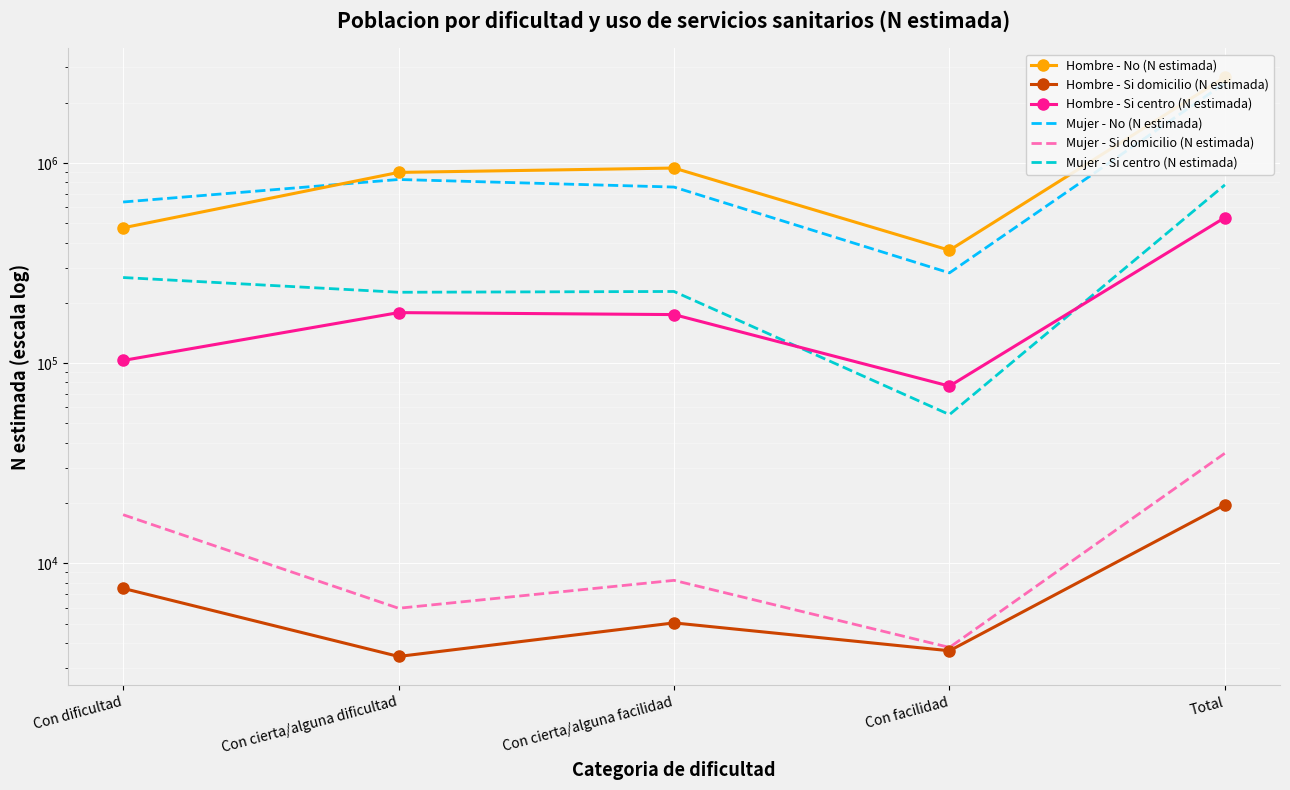

What position from the left is Con facilidad?

4